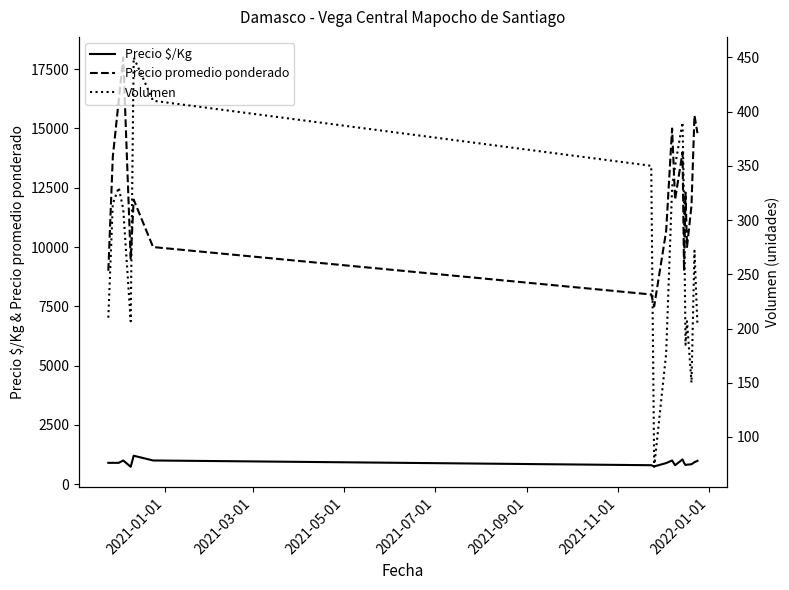

True or false: Precio promedio ponderado and Precio $/Kg cross at least once.

False